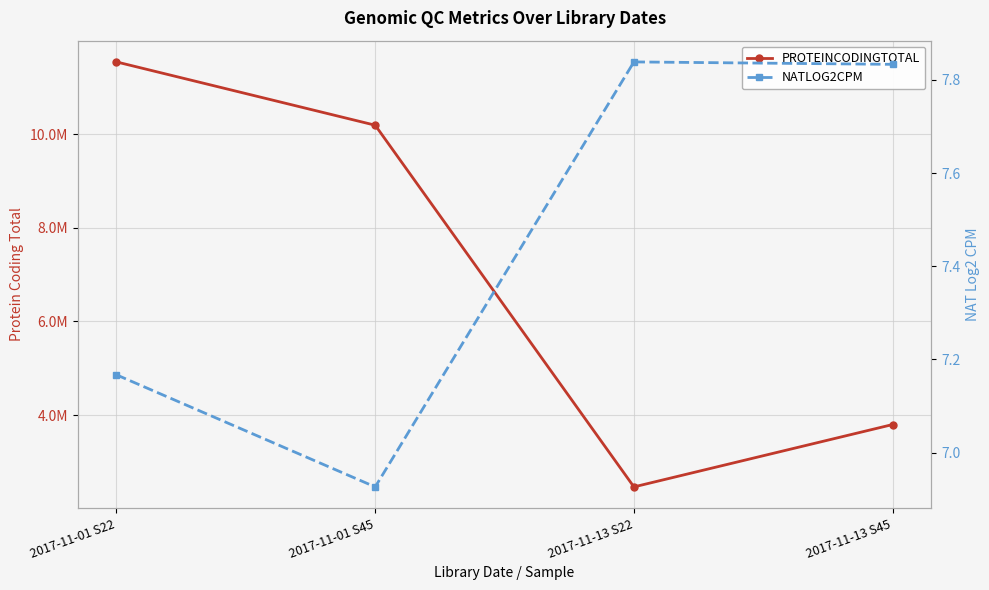

What is the maximum value shown in the chart?

11545094.0